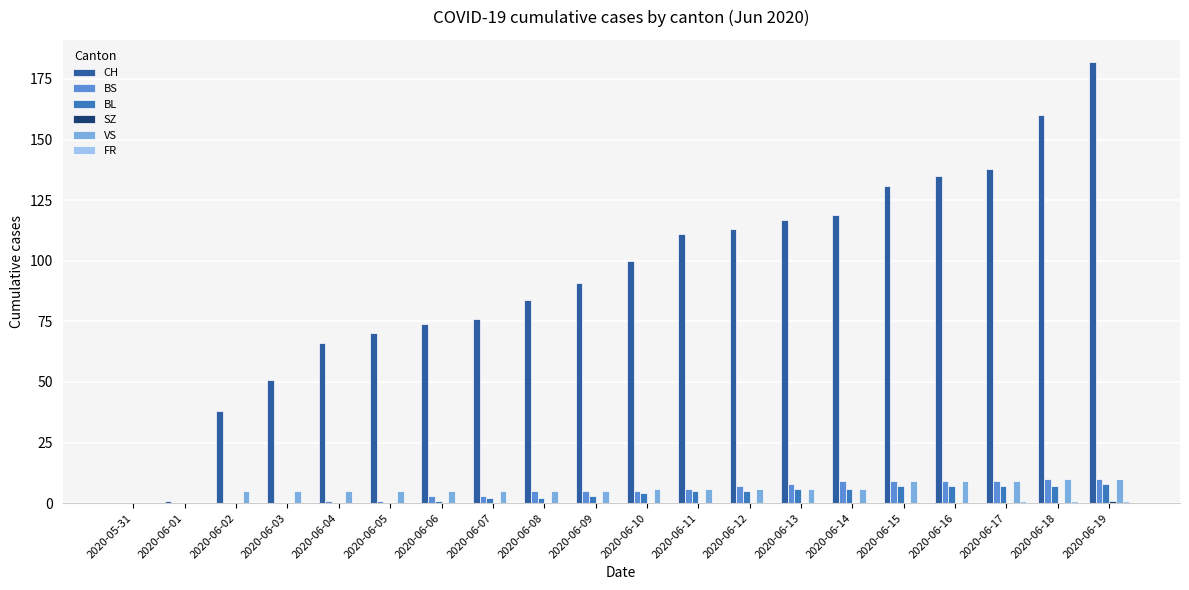

Are the bars grouped side by side (vs. stacked)?

Yes